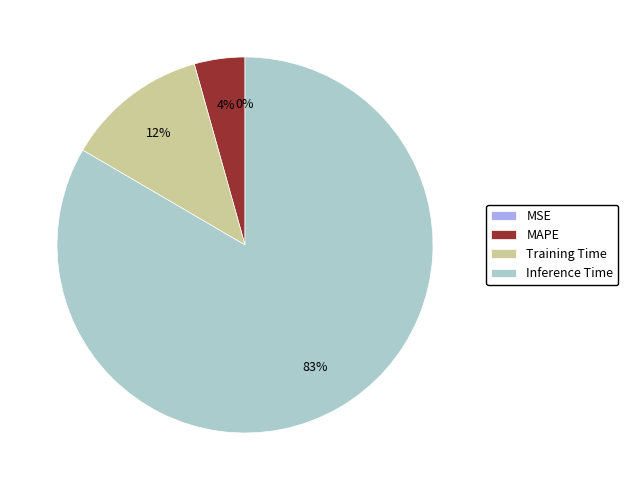

The MAPE slice represents 4% of the pie. True or false?

True